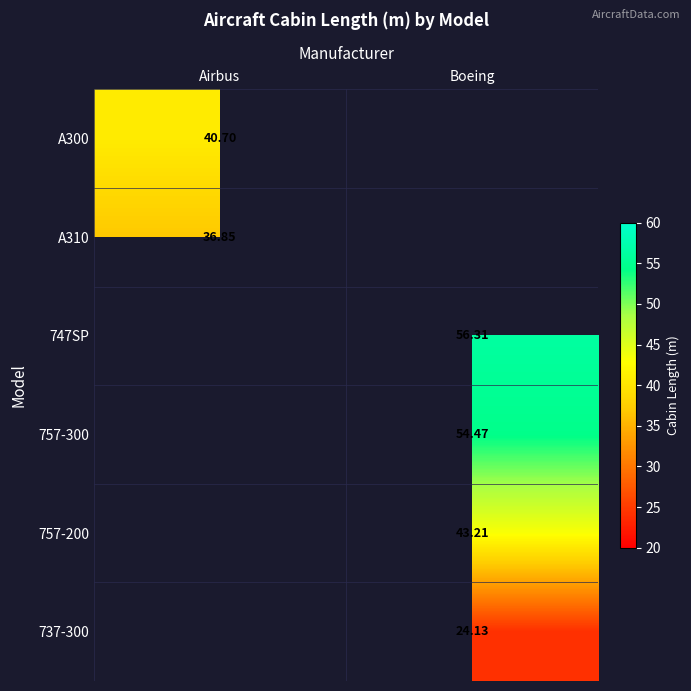

True or false: 757-200 has a value of 70.4 at Boeing.

False